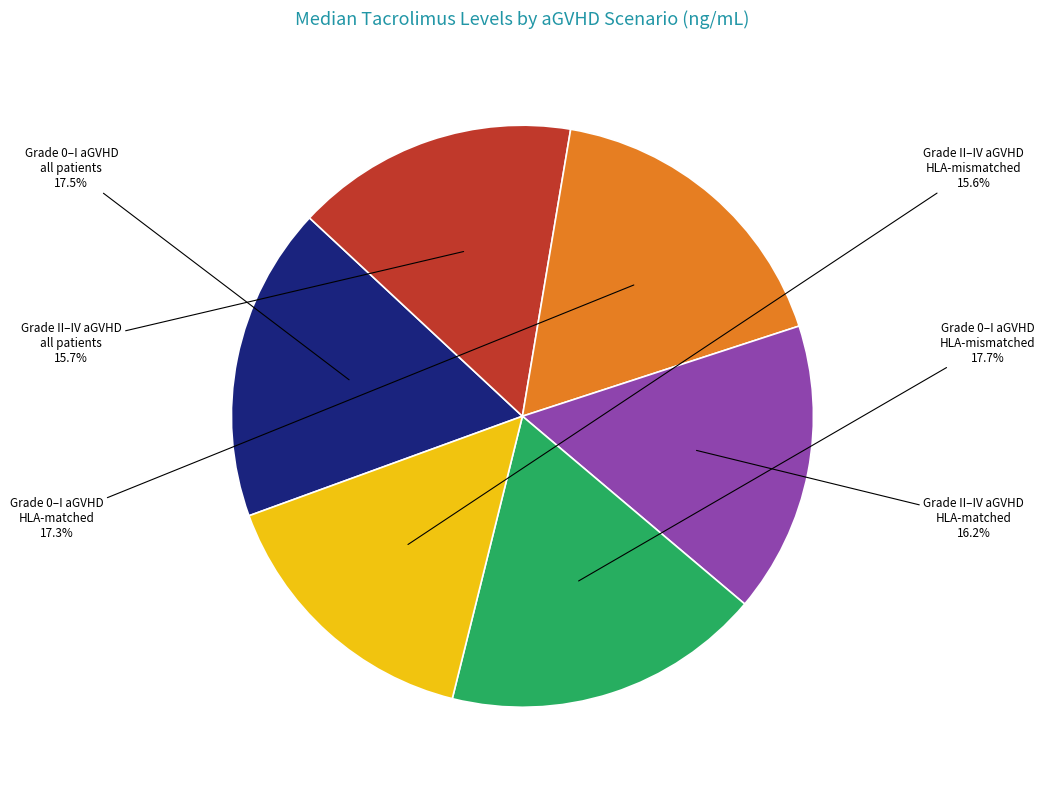

Is there a majority slice in this chart?

No